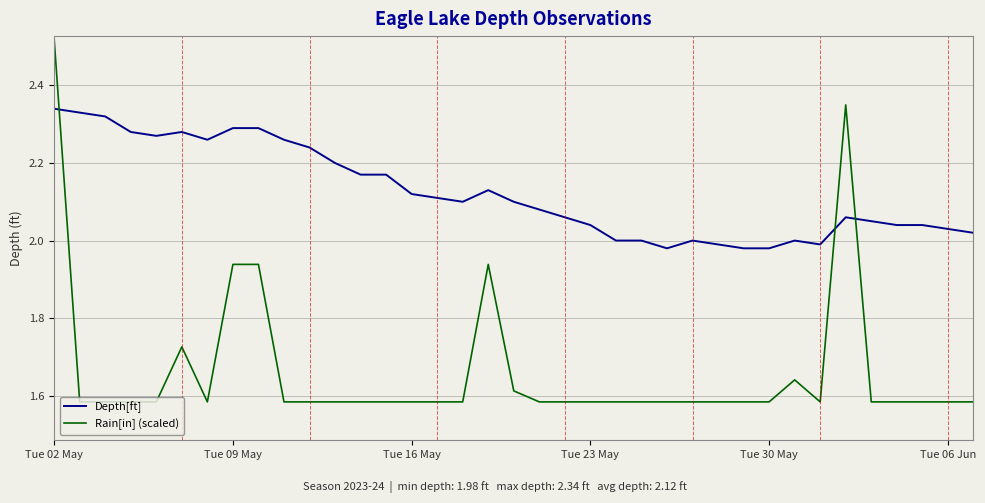

Which series has the largest total across all categories?

Depth[ft]